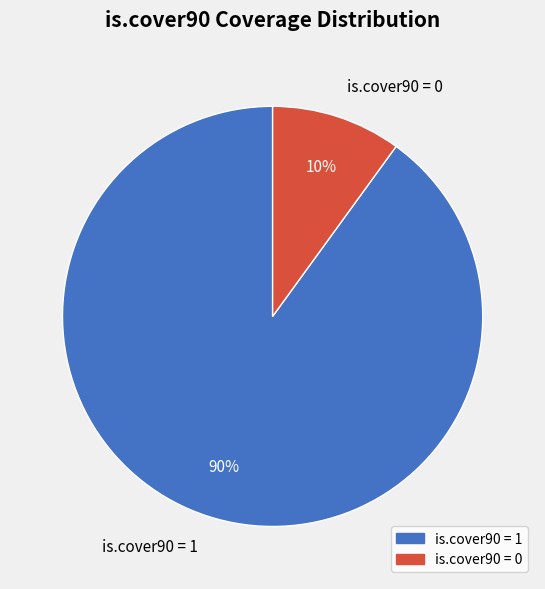

To the nearest percent, what is the difference between the largest and smallest slice percentages?

80%